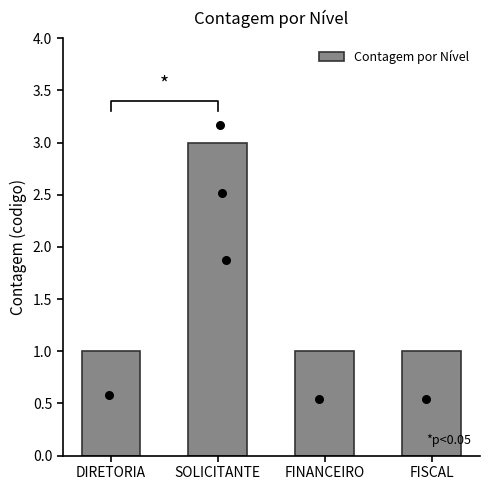

Between DIRETORIA and FISCAL, which is larger?

DIRETORIA